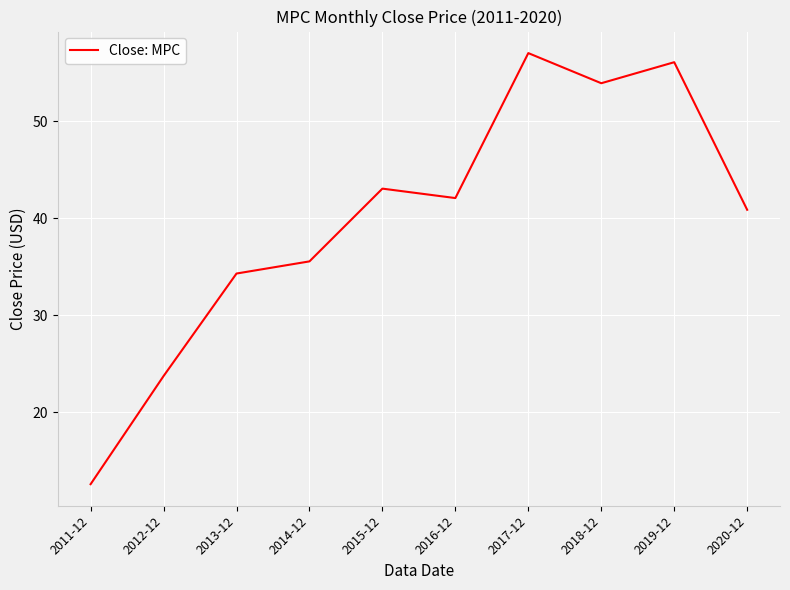

Where does the data first go above 42?

2015-12